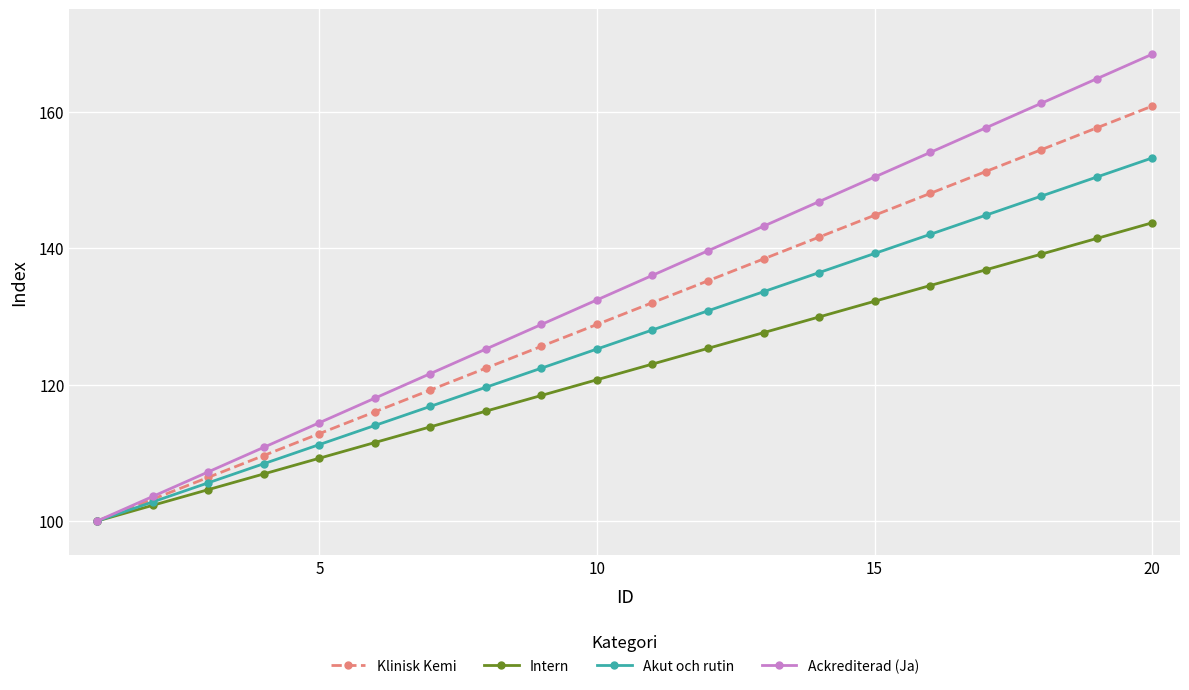

List the series in order of their overall mean, lowest first.

Intern, Akut och rutin, Klinisk Kemi, Ackrediterad (Ja)